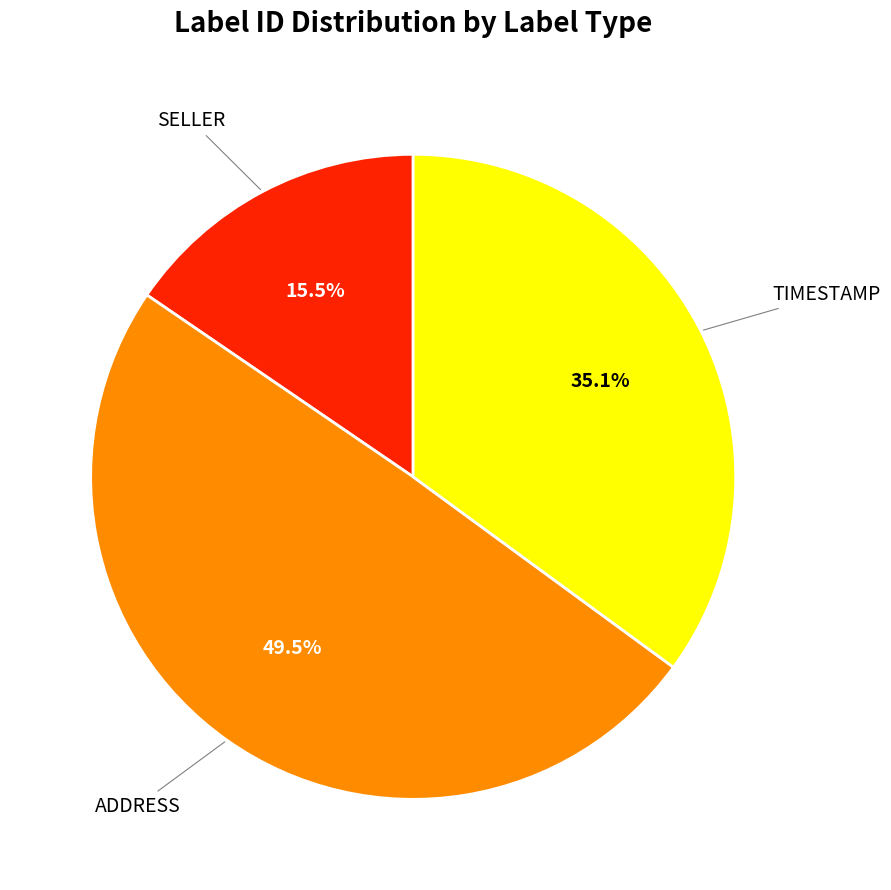

Is there a majority slice in this chart?

No